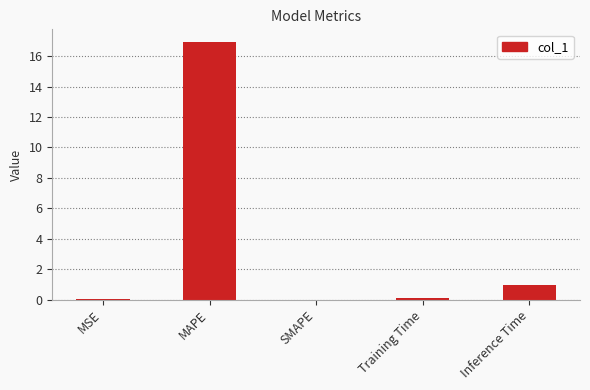

At which category does the chart reach its peak across all series?

MAPE